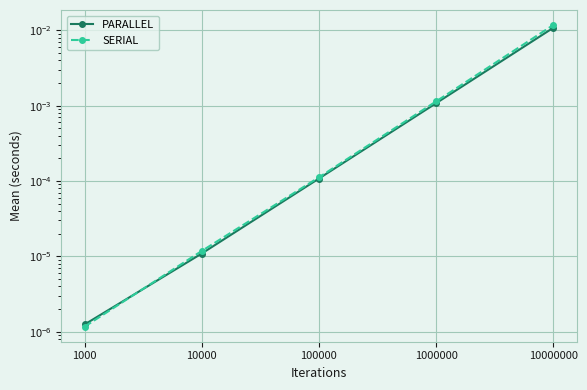

At how many categories does at least one series exceed 0?

5